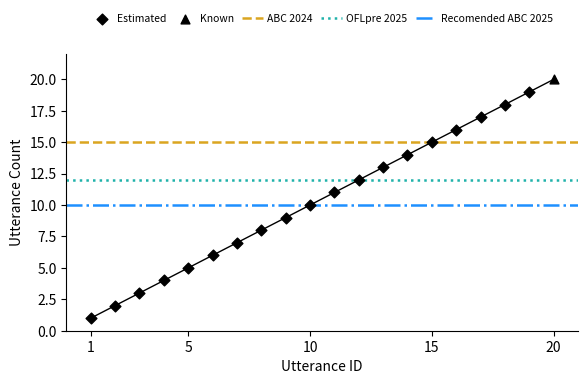

Between 1 and 5, which is larger?

5